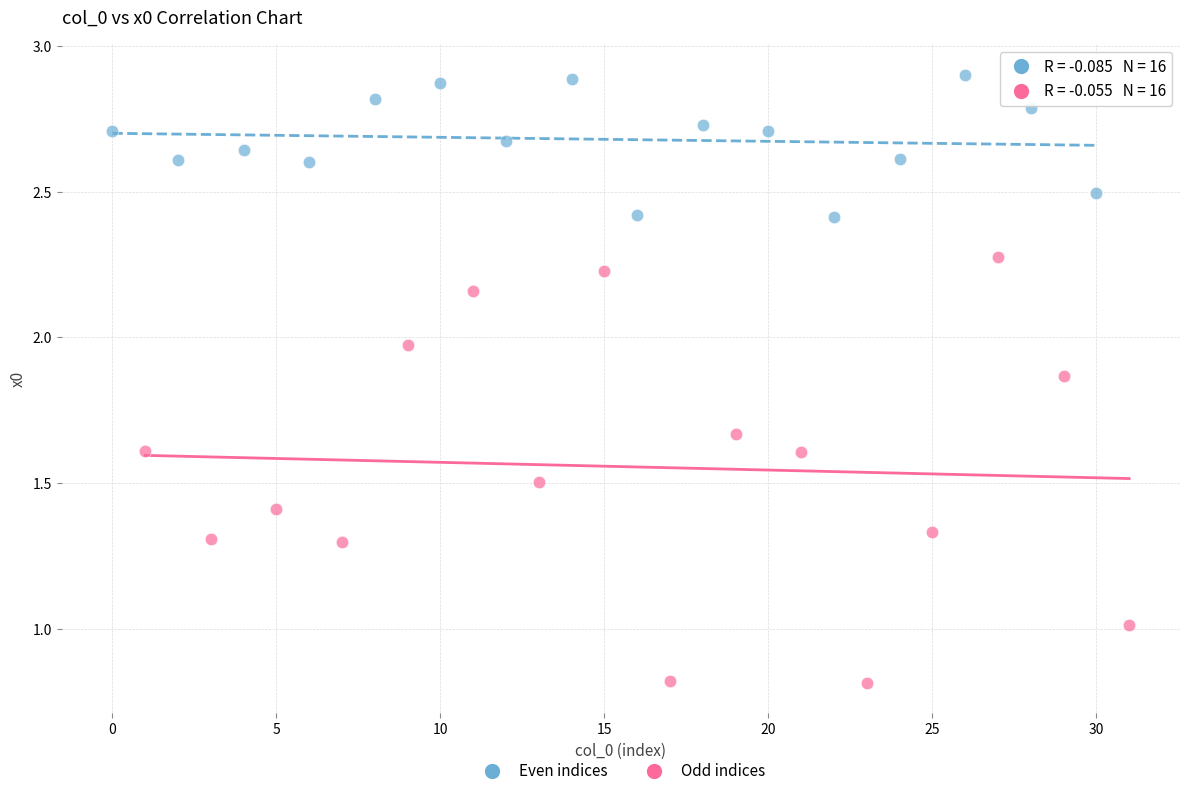

Which series reaches the maximum Y coordinate?

Even indices